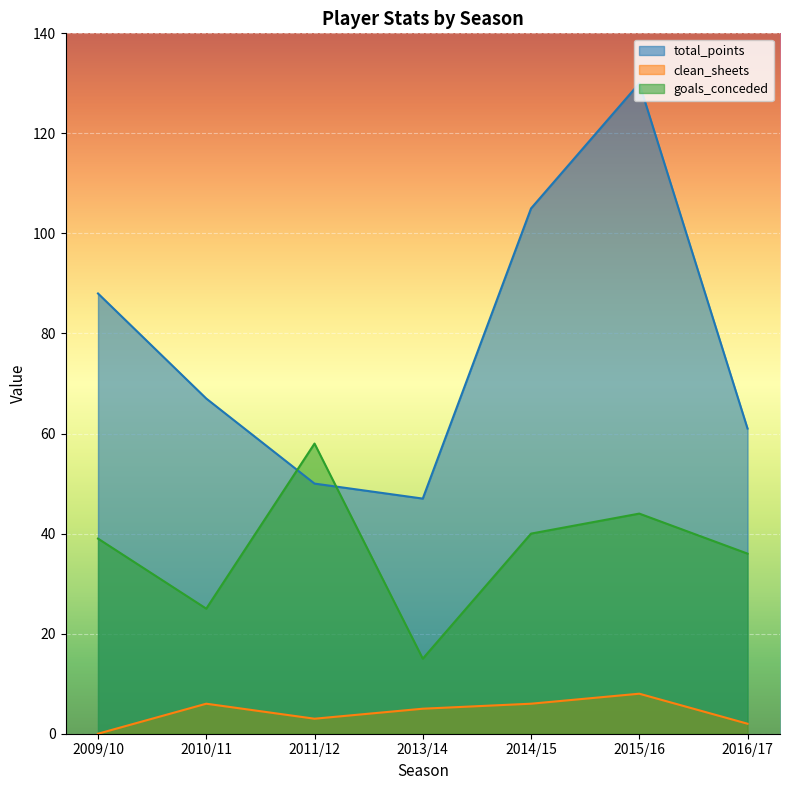

At how many categories does at least one series exceed 62?

4